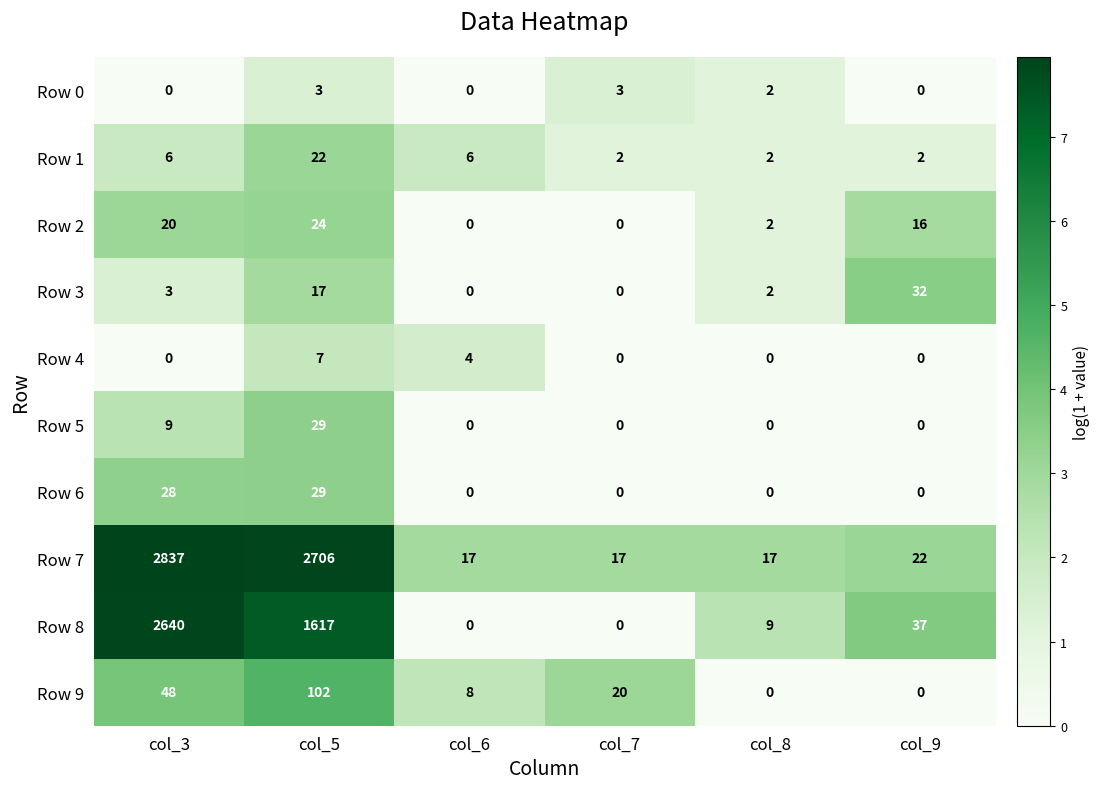

The value of Row 7 at col_3 is 4133. True or false?

False